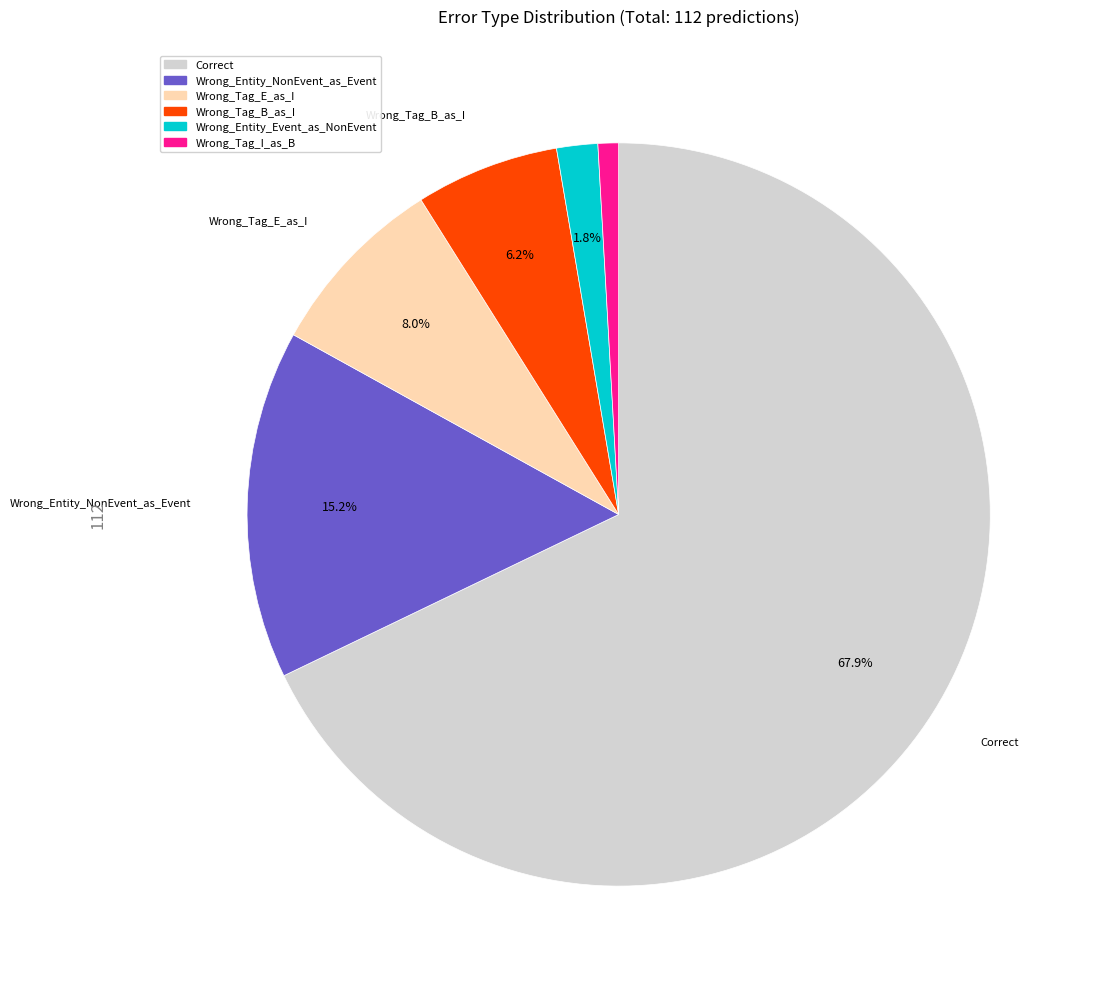

Is it true that Wrong_Entity_Event_as_NonEvent is 10% of the pie?

False